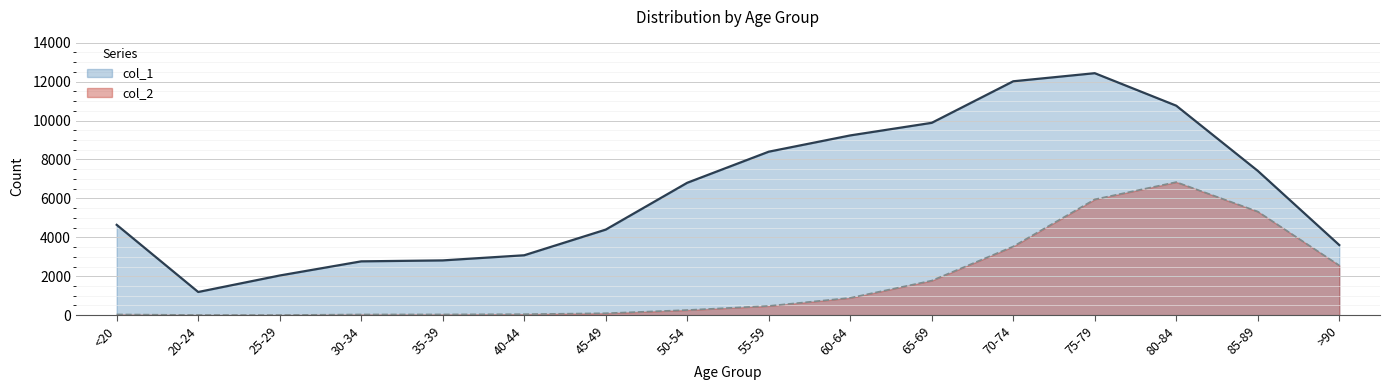

At which label does col_2 reach its peak?

80-84